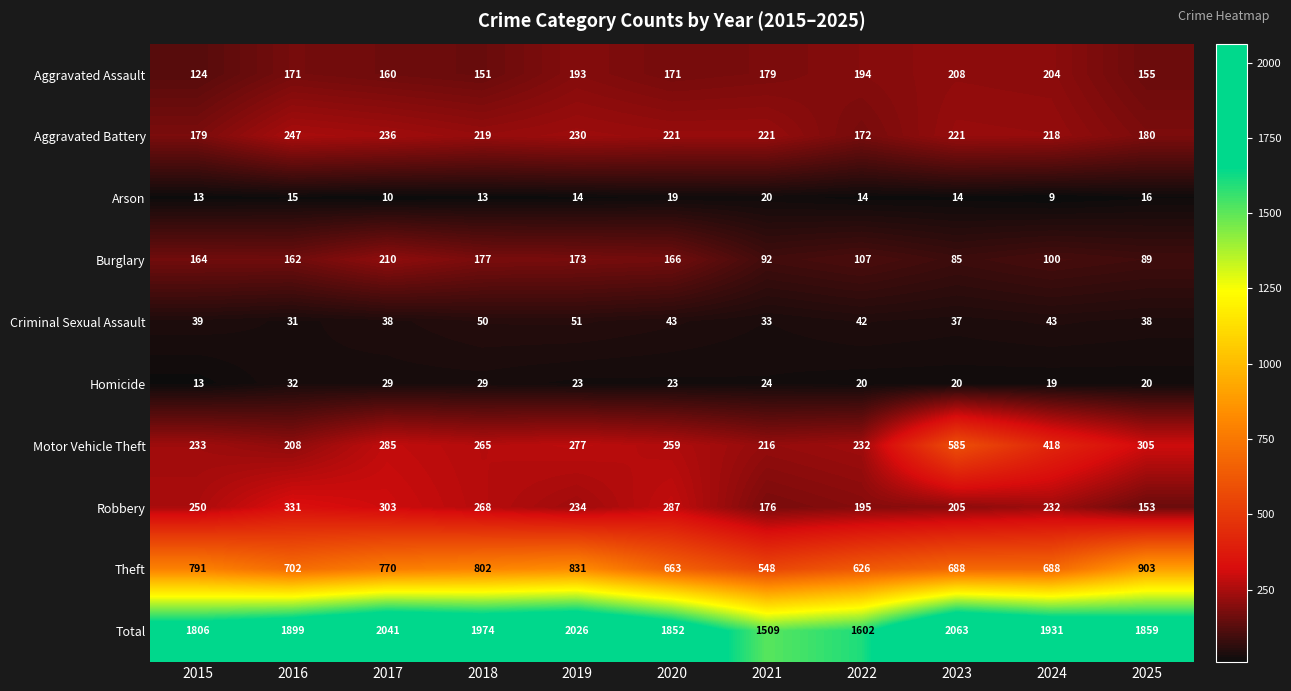

What is the minimum value shown in the chart?

9